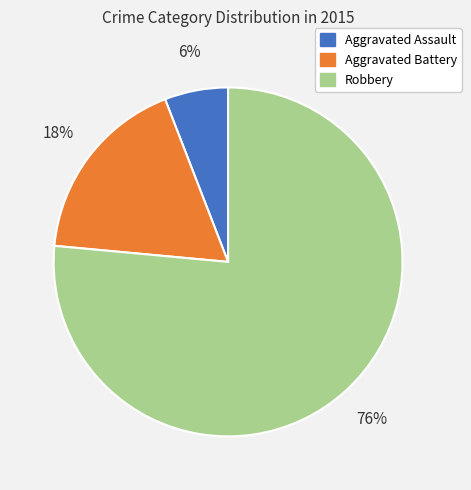

Is it true that Aggravated Assault is 12% of the pie?

False